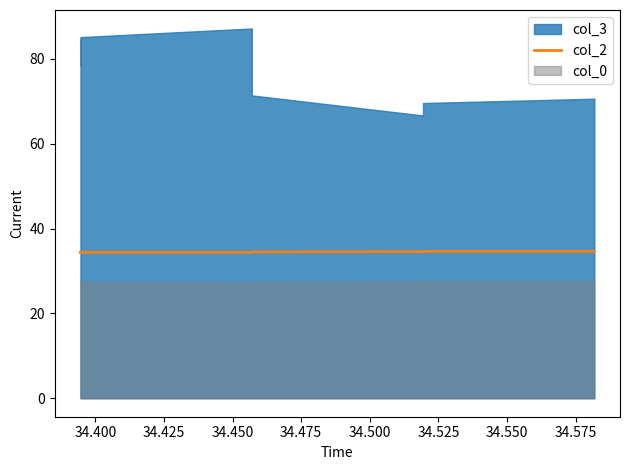

True or false: there are more than 2 points higher than both neighbors.

False